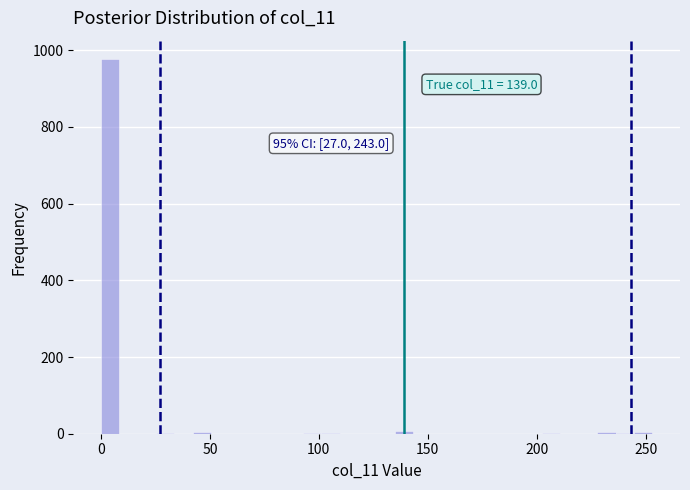

Read against the x-axis, roughly where is the centre of the tallest bar?

5